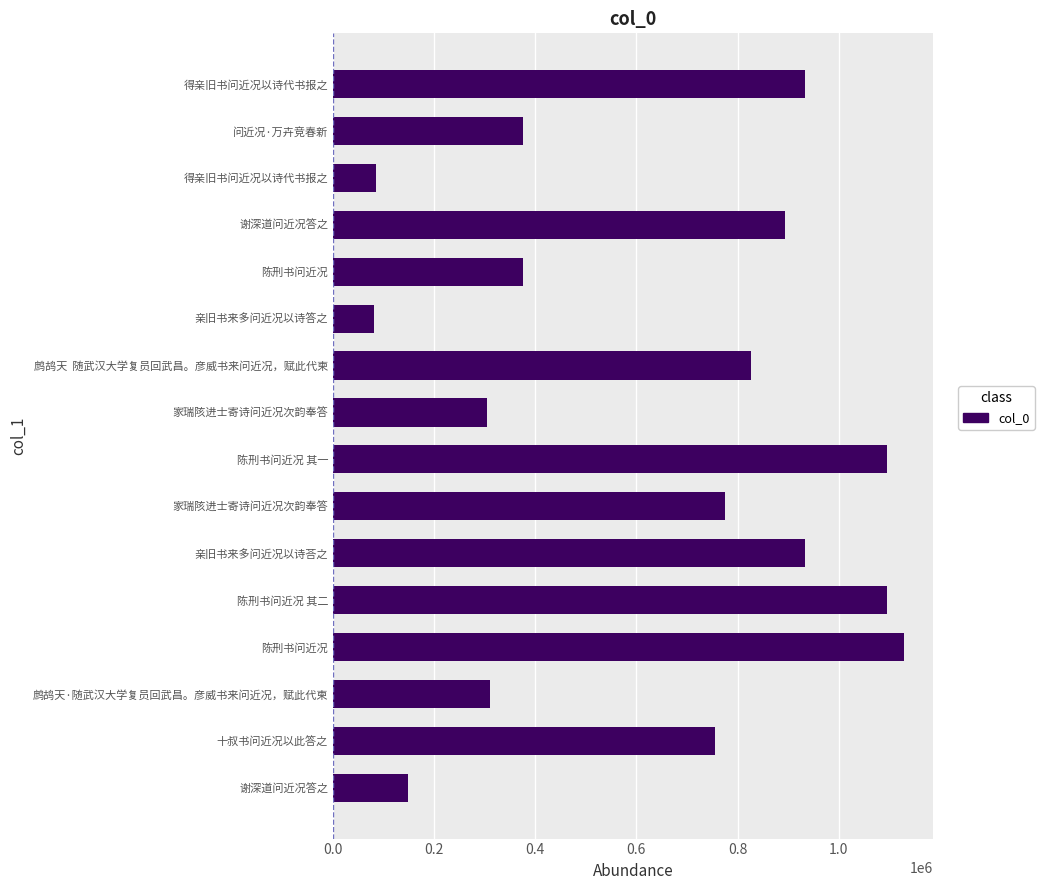

How many values are below 774402?

8